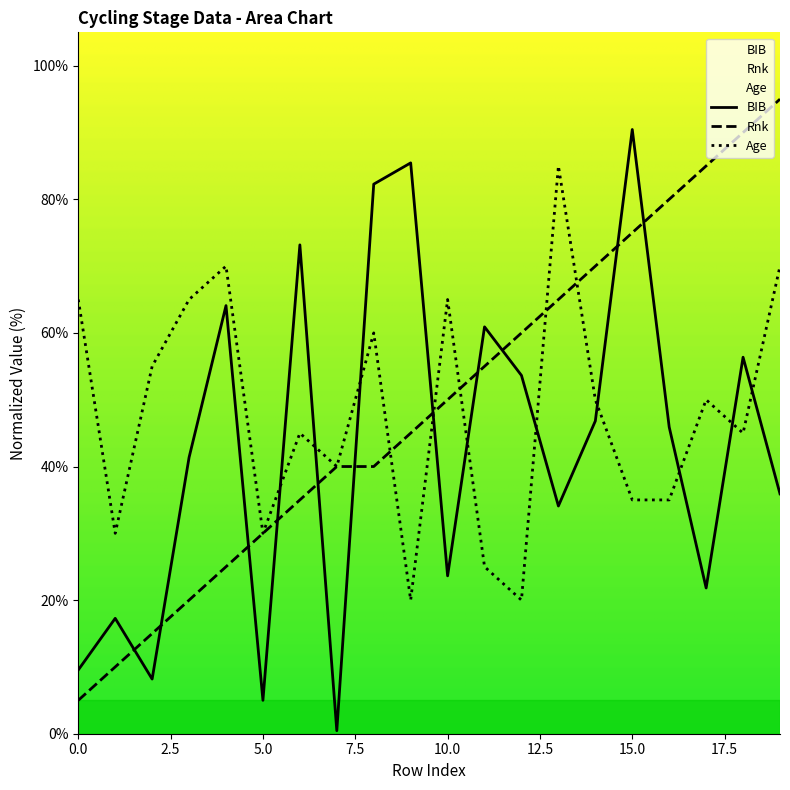

After their last crossing, which series has the higher values: Rnk or Age?

Rnk